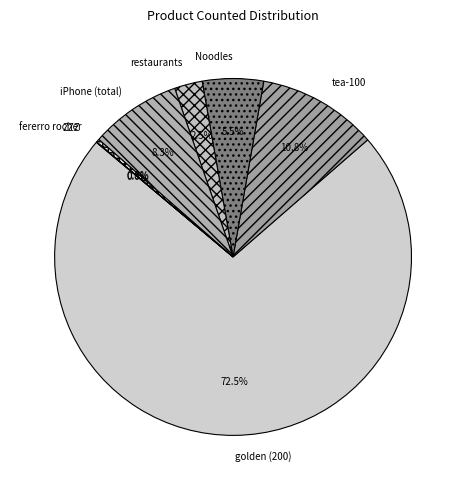

What is the ratio of the value at iPhone (total) to the value at golden (200)?

0.1